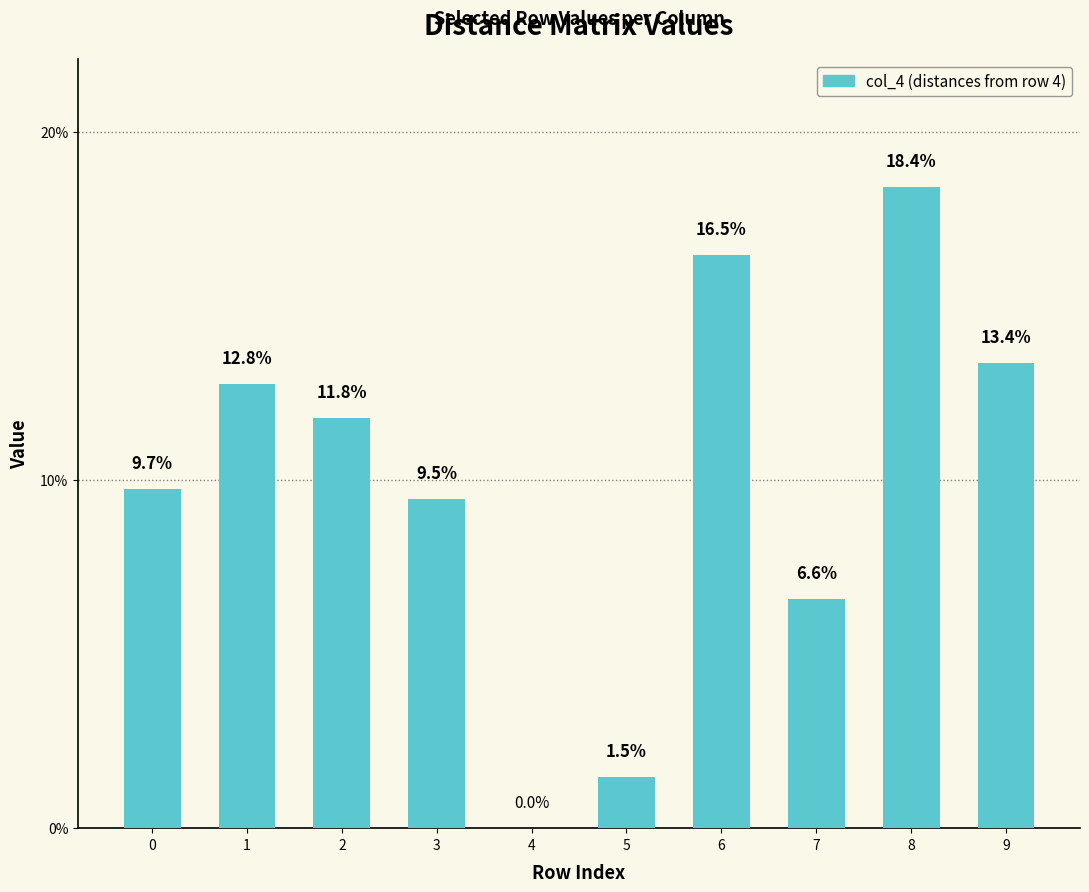

What is the greatest value displayed?

18.4